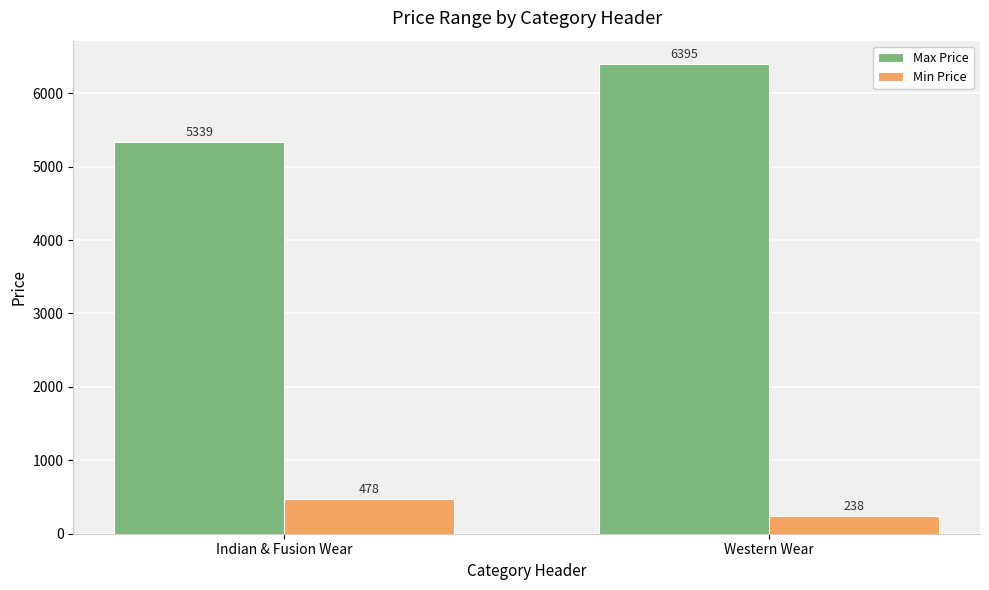

True or false: Max Price has a value of 6395 at Western Wear.

True